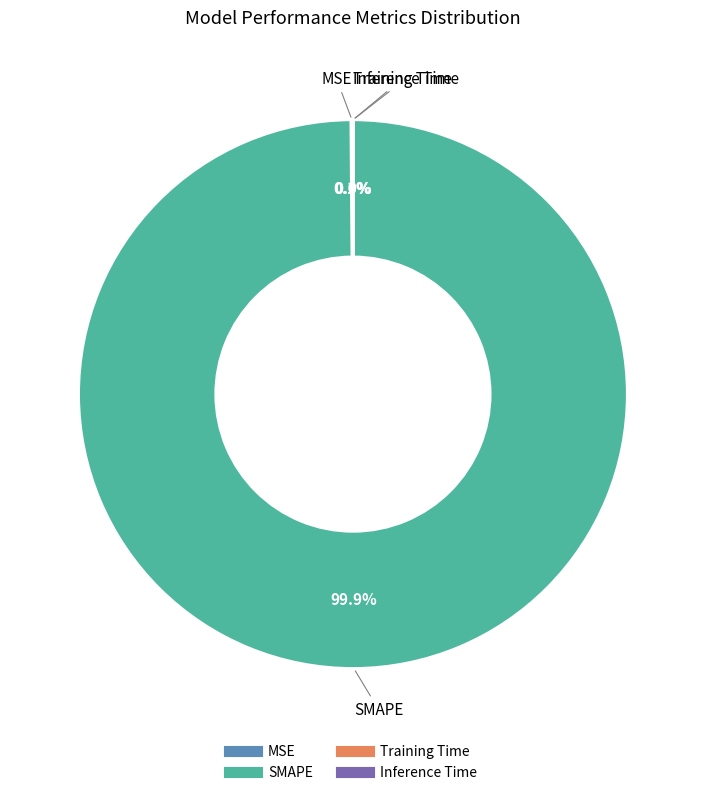

Does SMAPE represent more than half of the total?

Yes